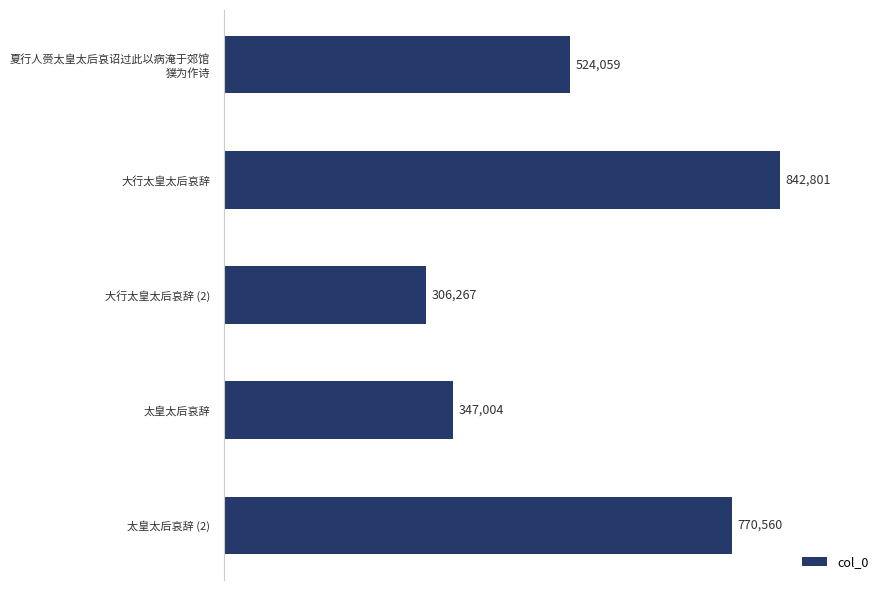

What is the average value?

558138